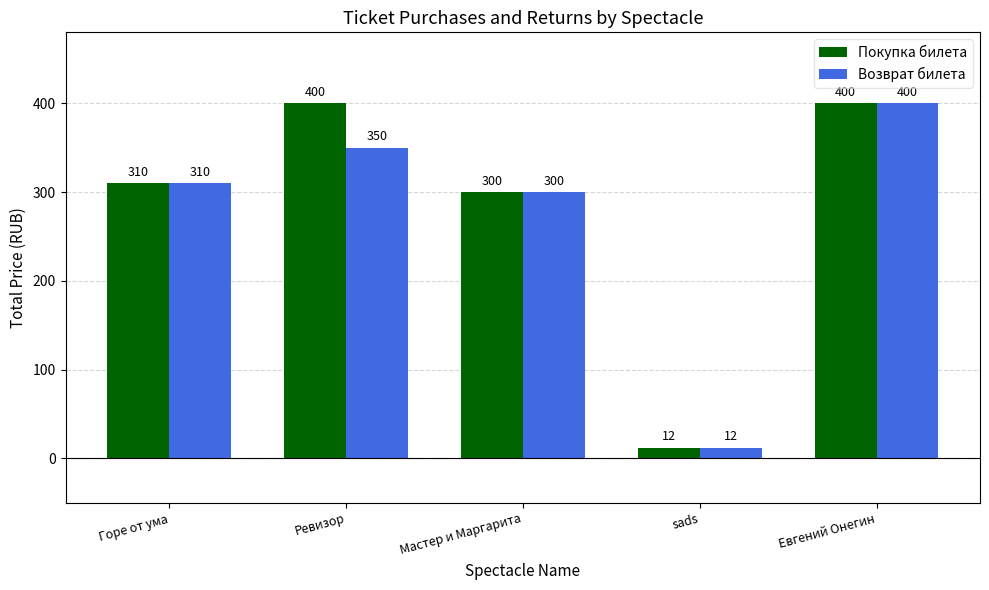

How many series are shown in this chart?

2